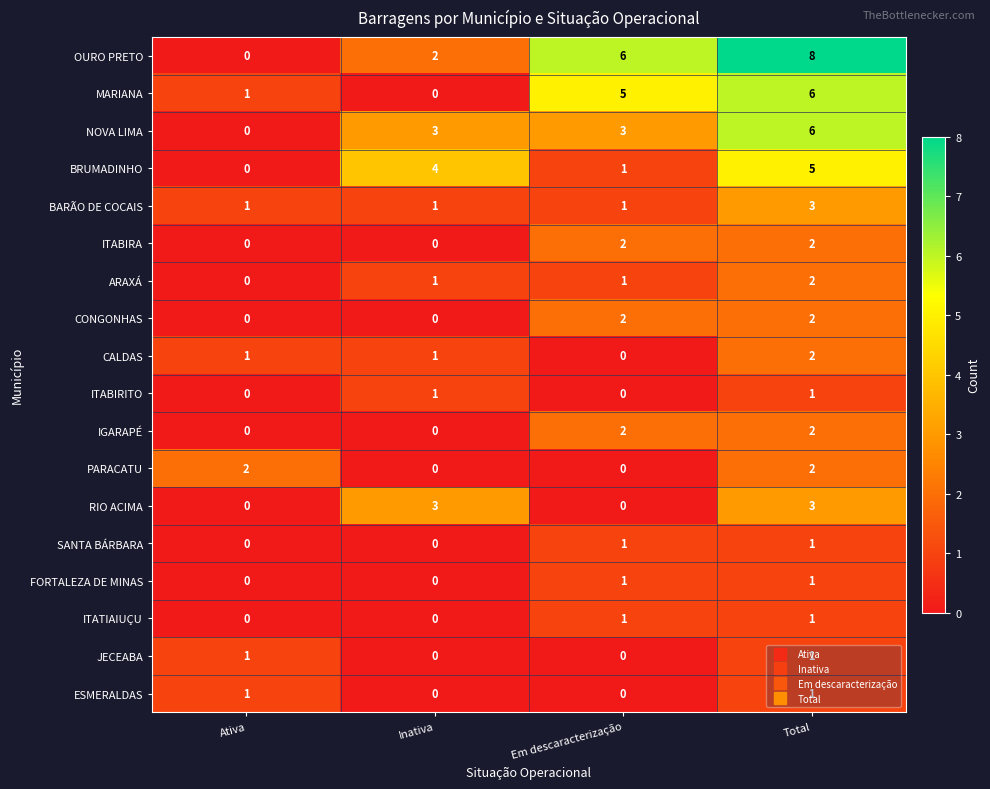

What is the sum of all ITABIRA values?

4